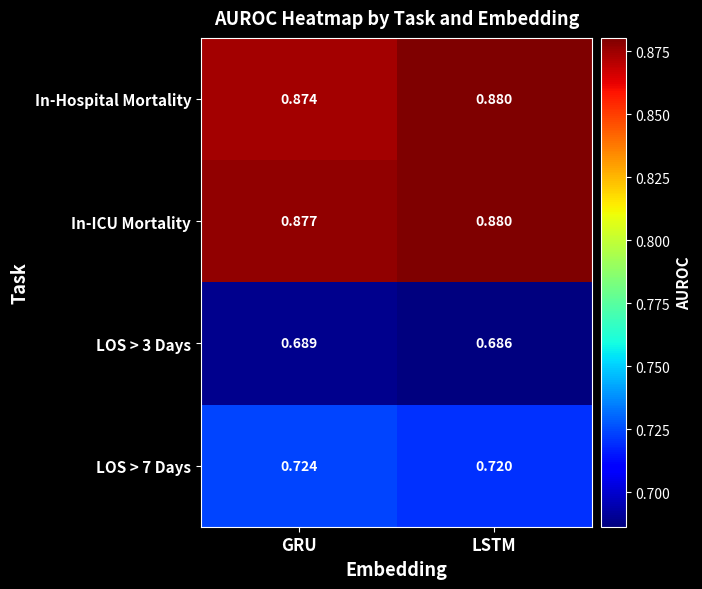

Which series has the largest total across all categories?

In-ICU Mortality